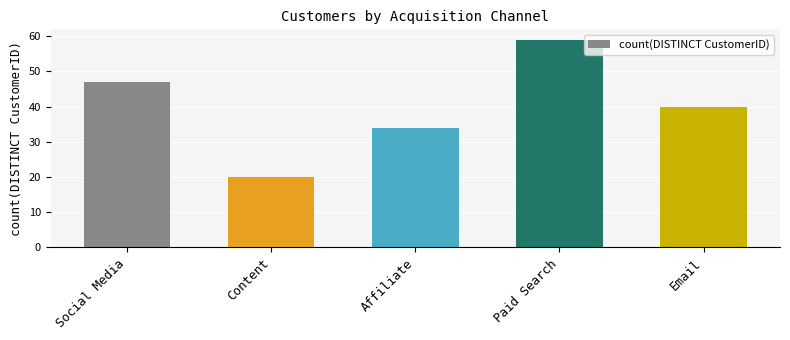

Reading left to right, what are all the values shown in this chart?

47	20	34	59	40